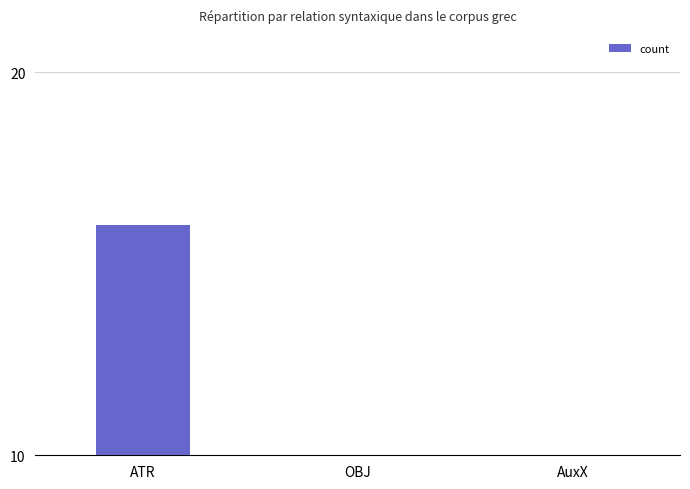

How many series are shown in this chart?

1